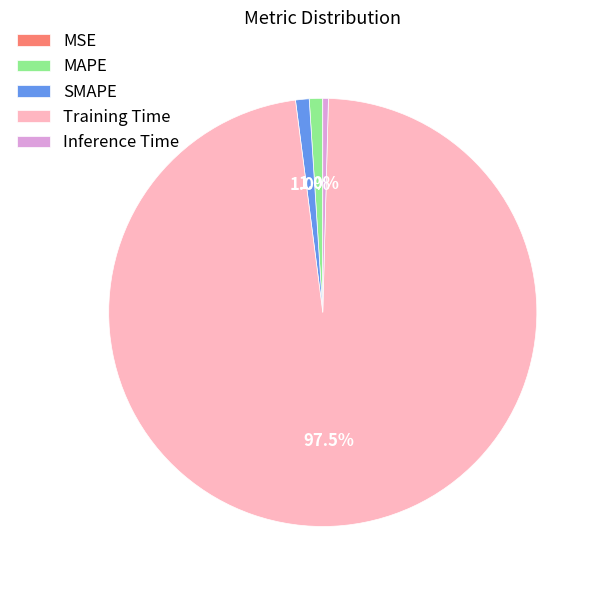

Is the sum of MAPE and Training Time greater than half?

Yes